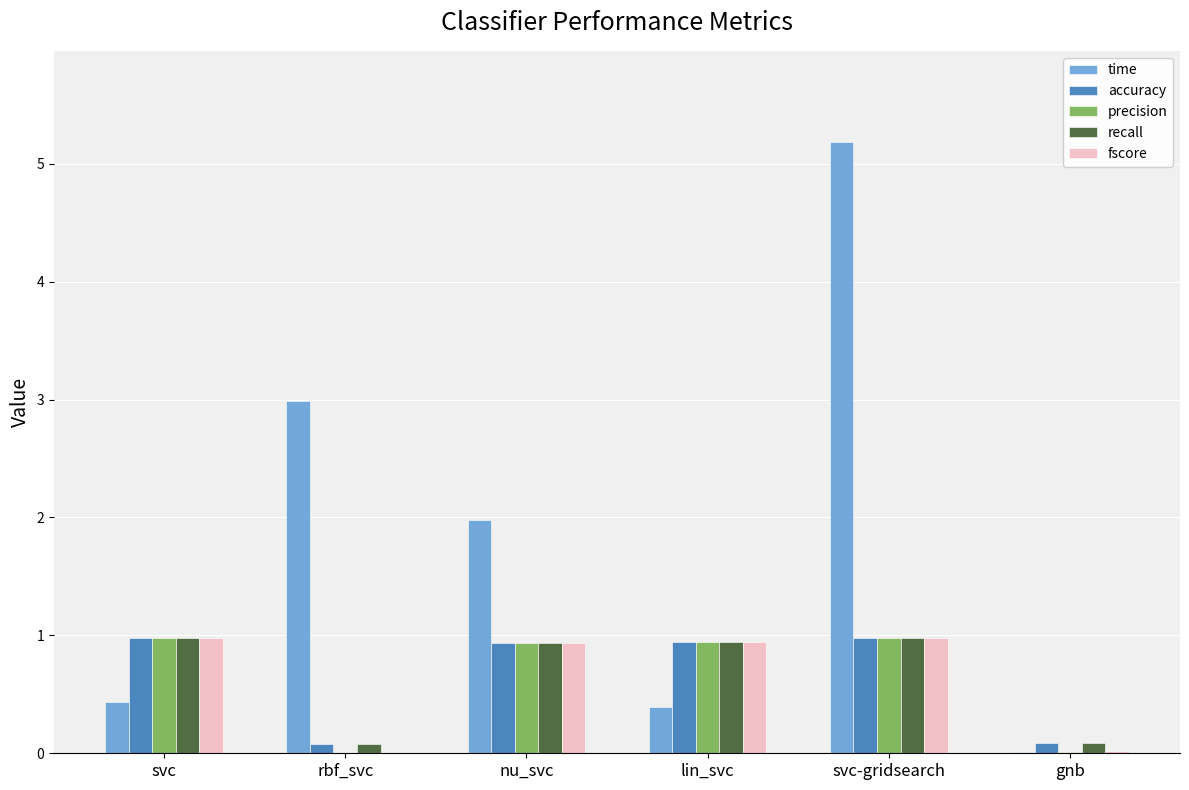

What is the greatest value displayed?

5.2